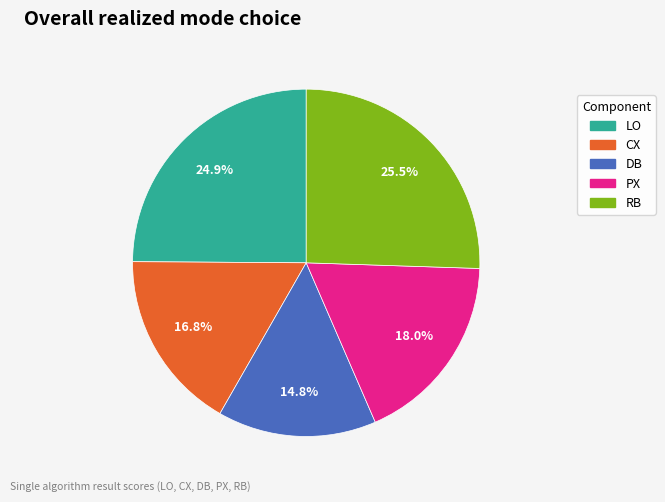

The PX slice represents 18% of the pie. True or false?

True